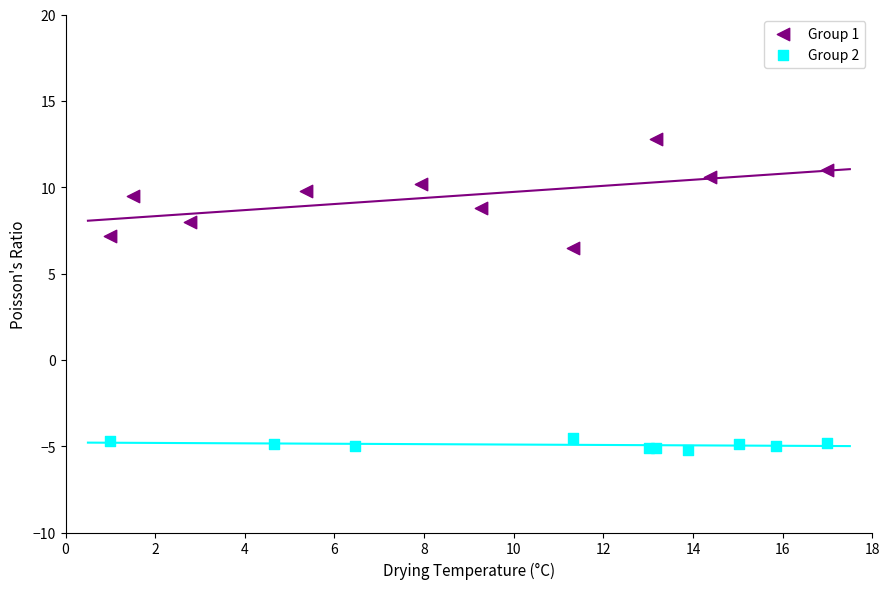

Which series has the largest Y range (max minus min)?

Group 1